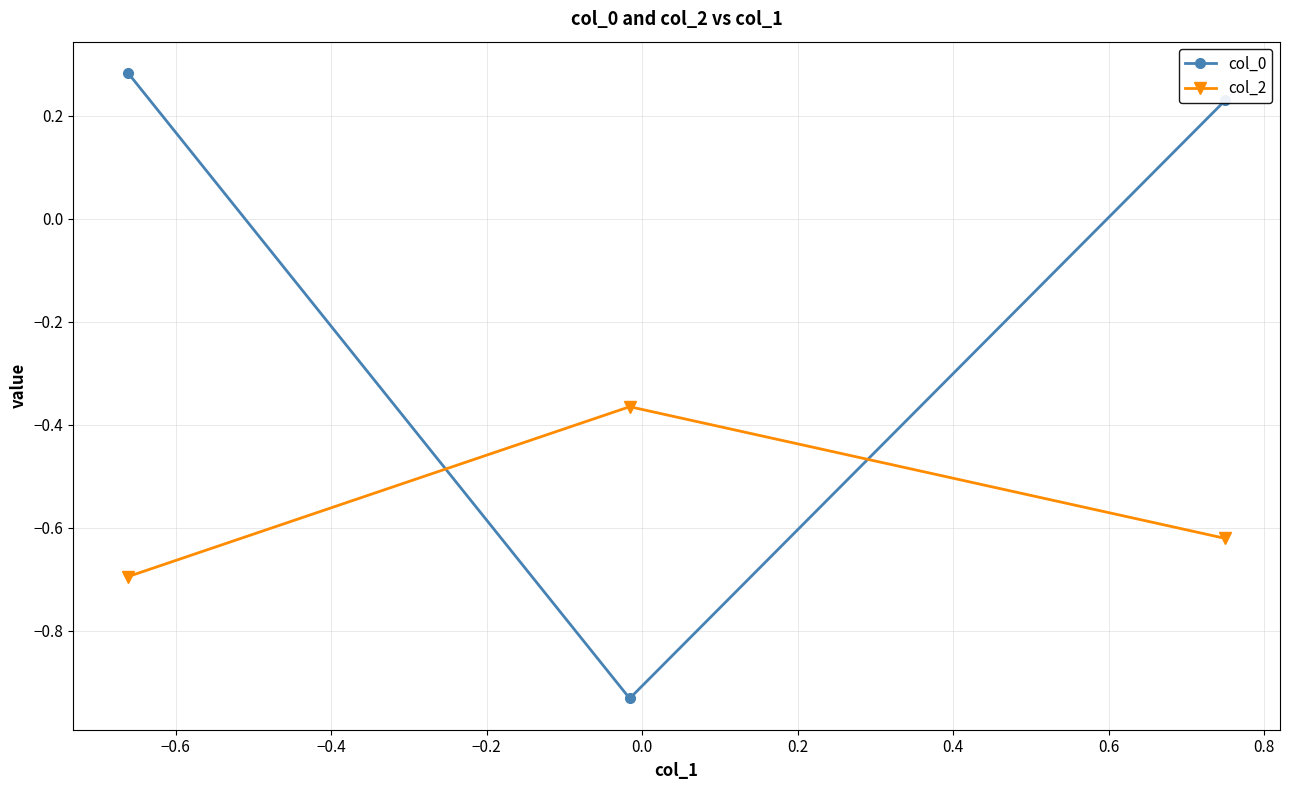

How many distinct data groups are displayed?

2